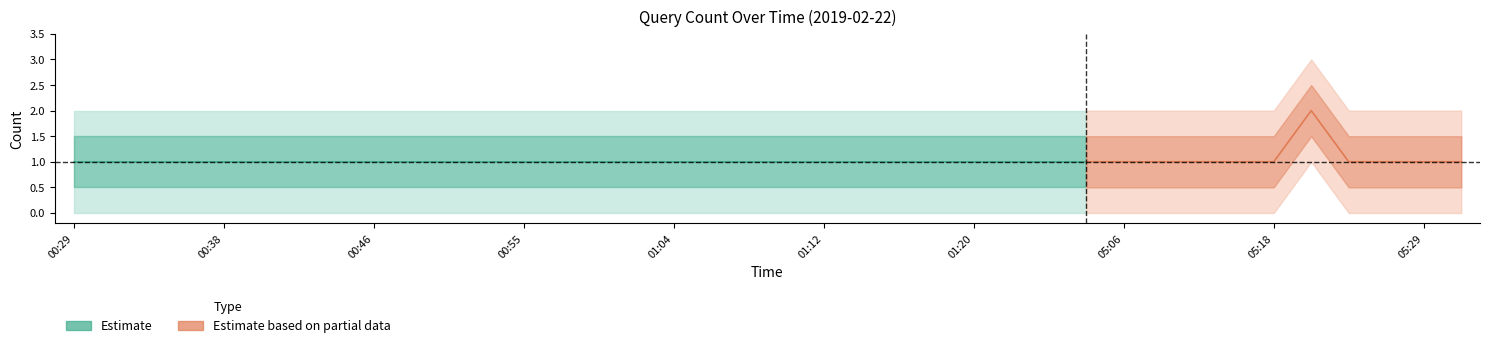

True or false: the data shows 1 at 01:02.

True